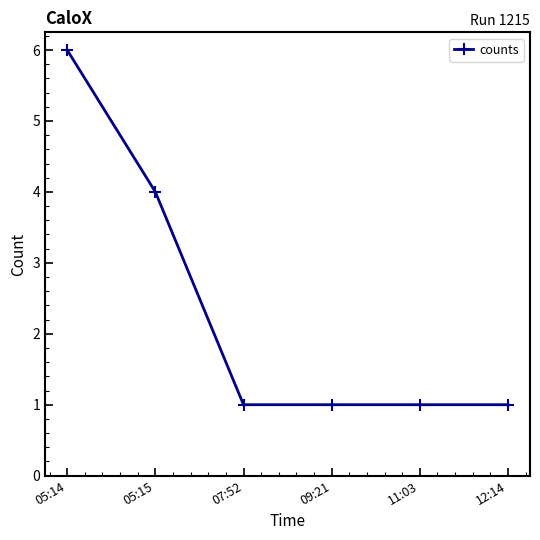

True or false: the data has more than 2 interior local peaks.

False